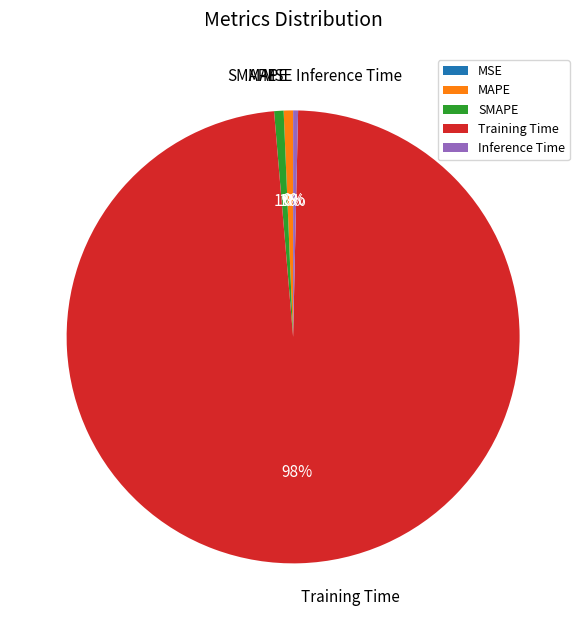

To the nearest percent, what is the average slice percentage?

20%